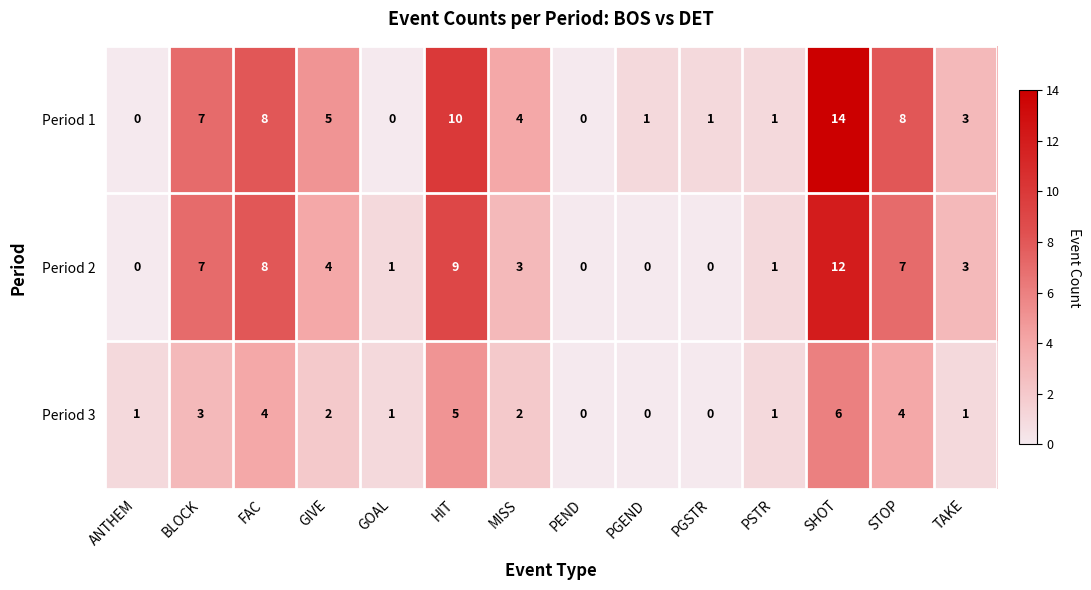

How many categories are shown in the chart?

14